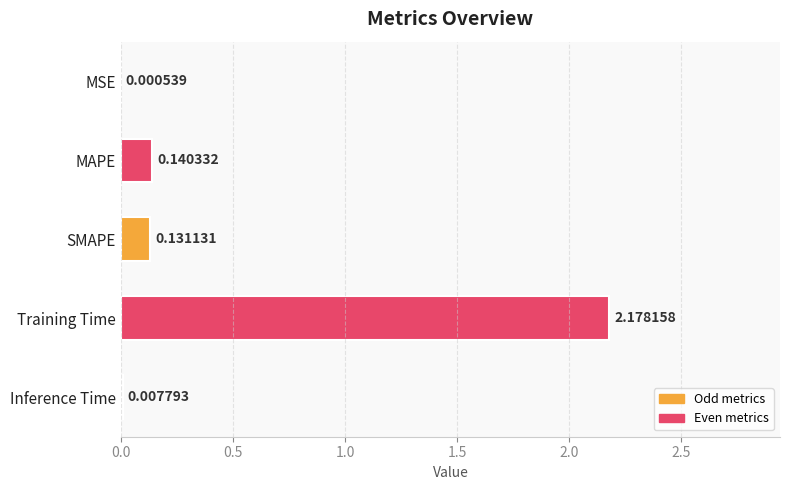

Which category has the highest value across all series?

Training Time